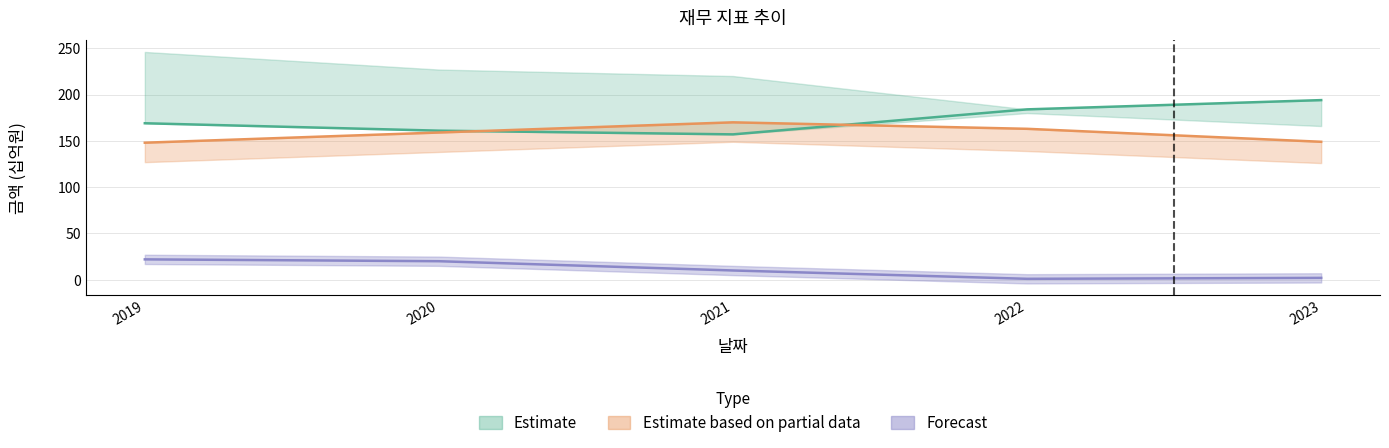

True or false: CAPEX and 매출액 intersect in this chart.

False